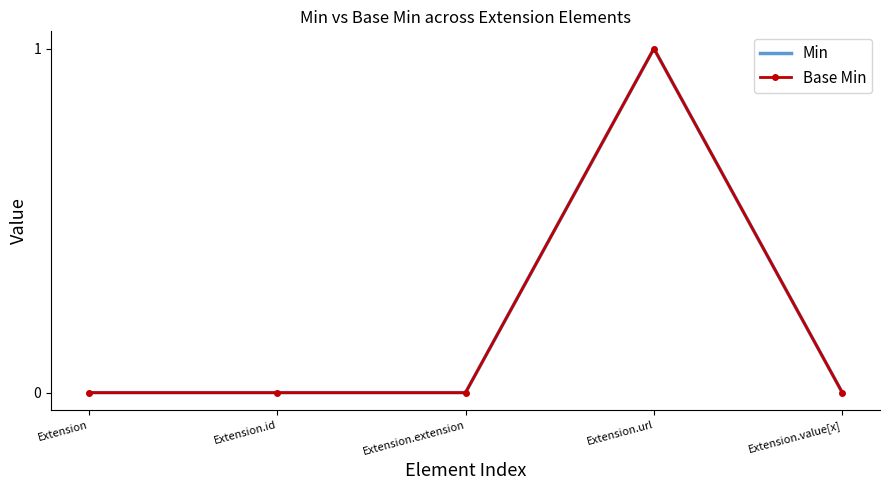

At which label does Min reach its minimum?

Extension